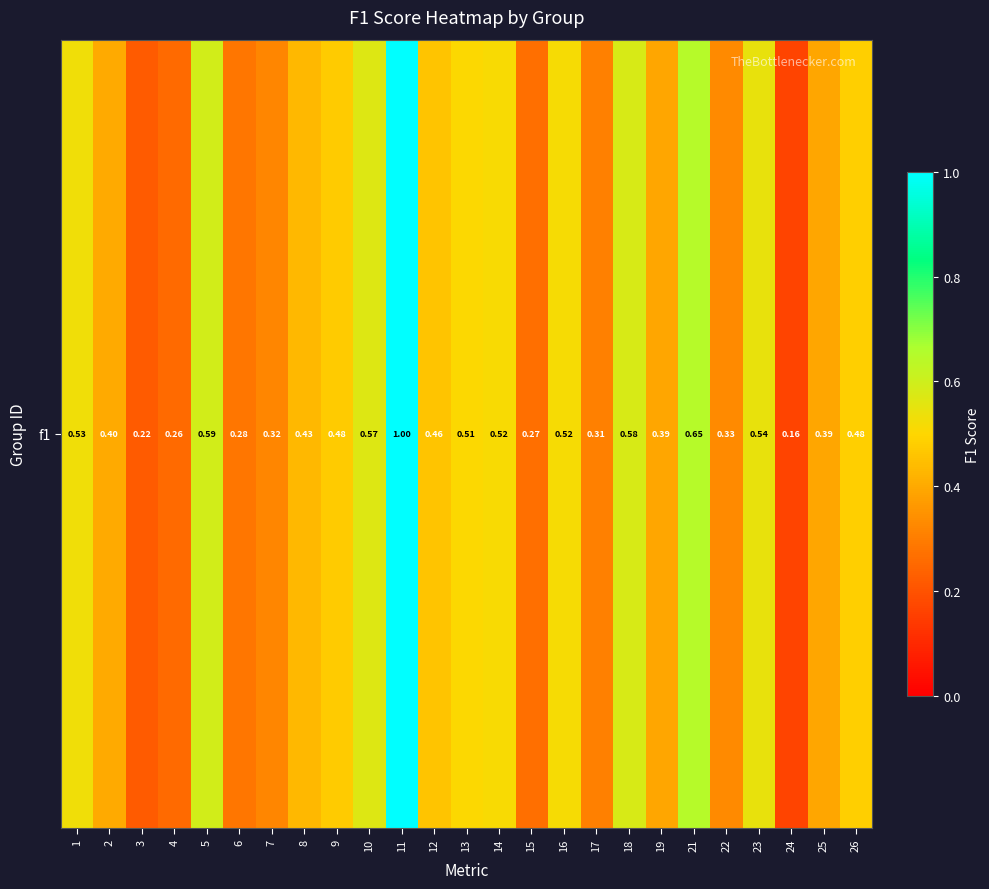

How many distinct data groups are displayed?

1